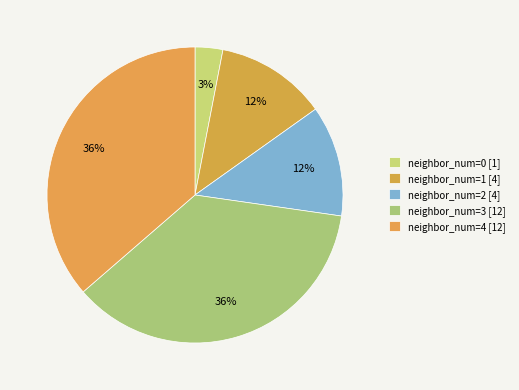

How many slices are in this pie chart?

5